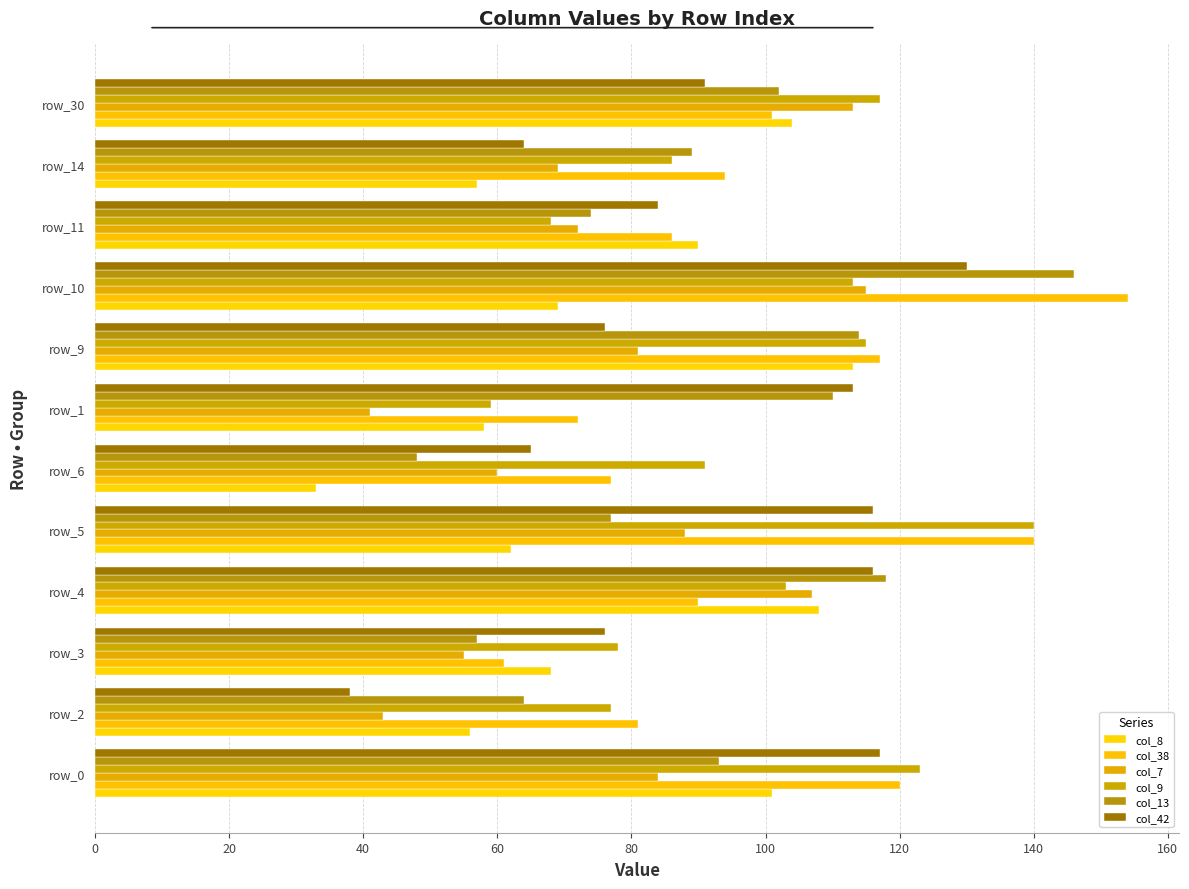

How many data points in col_7 are less than 81?

6